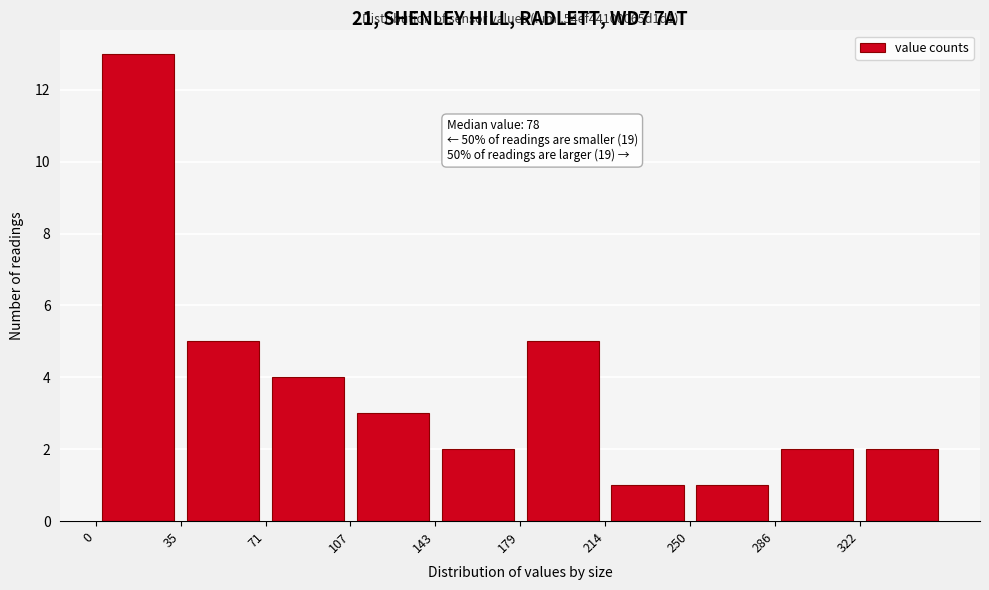

Which range on the x-axis has the tallest bar?

0 to 35